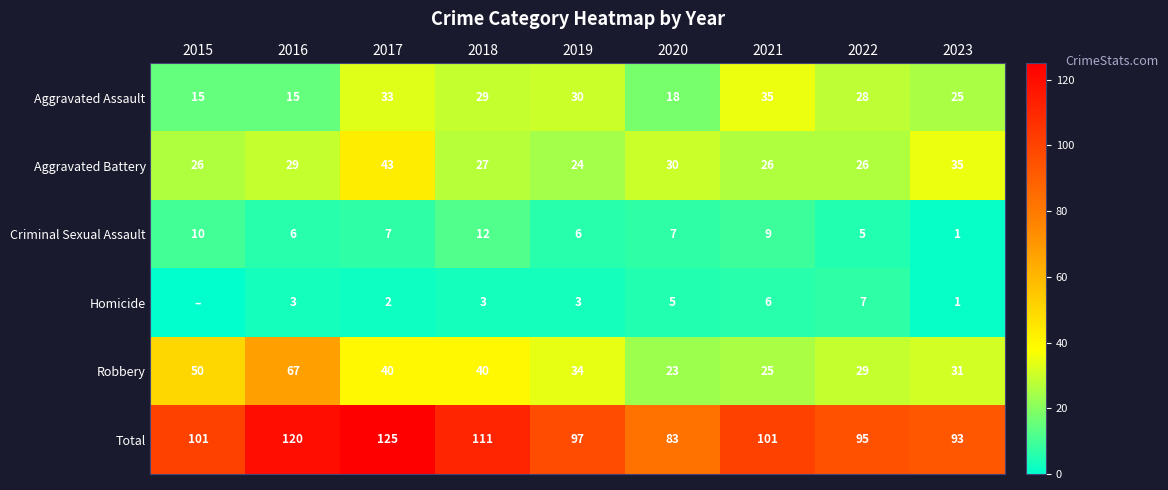

What is the approximate value of Total at 2020, to the nearest 10?

80